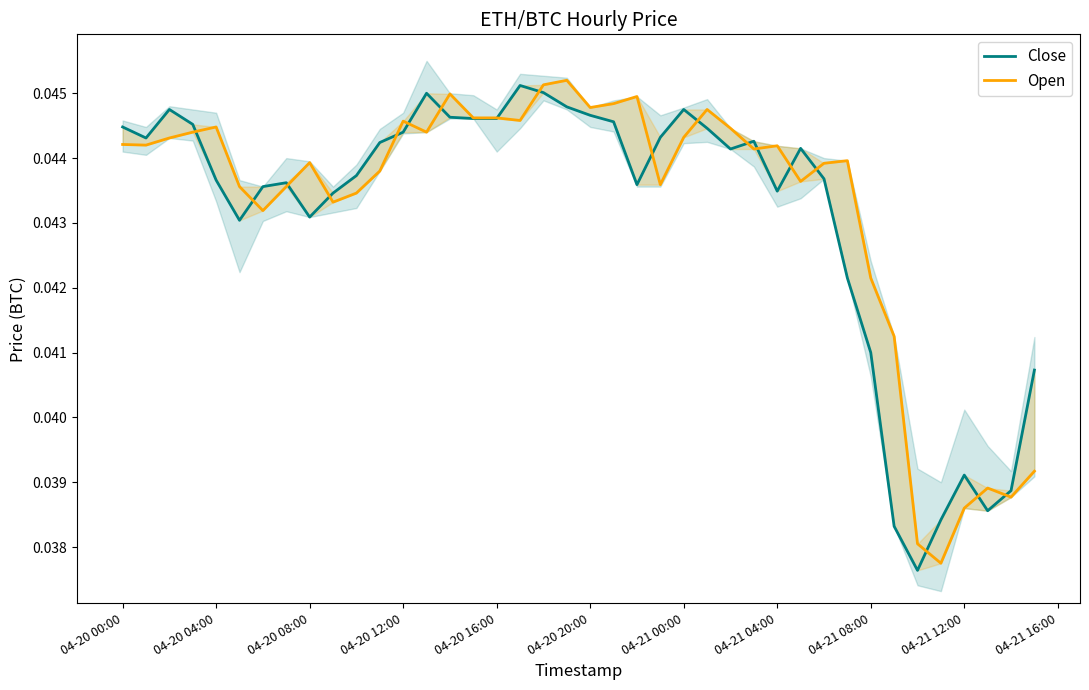

The value of Open at 22 is 0.1. True or false?

False